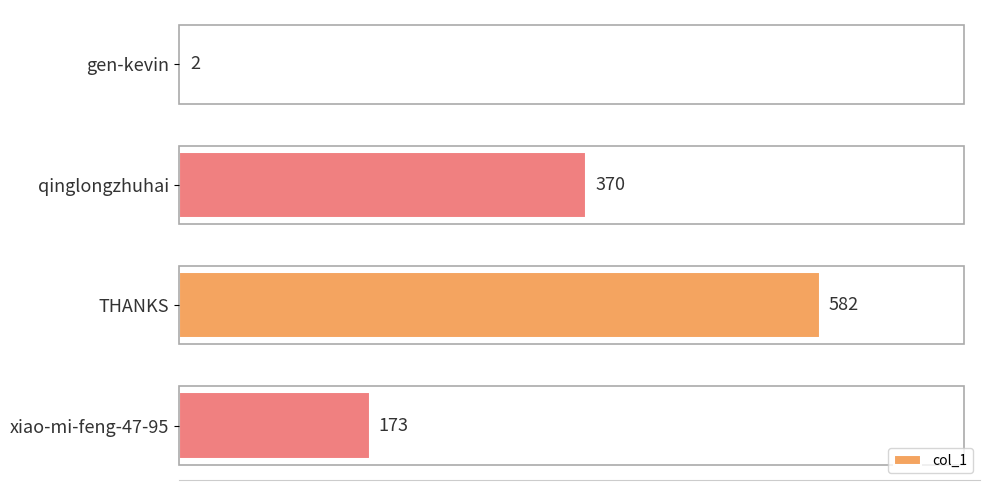

Is it true that the value at qinglongzhuhai is 581?

False